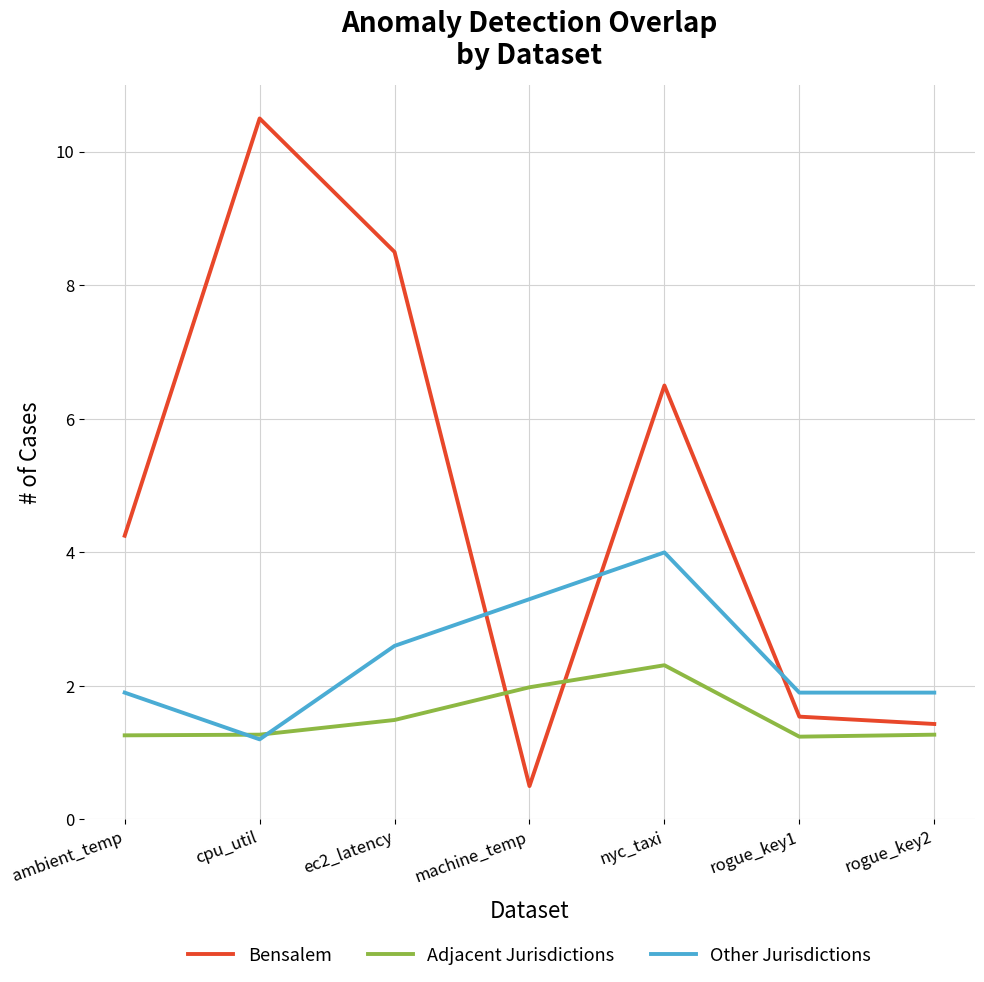

What is the total value across all series at ambient_temp?

7.4